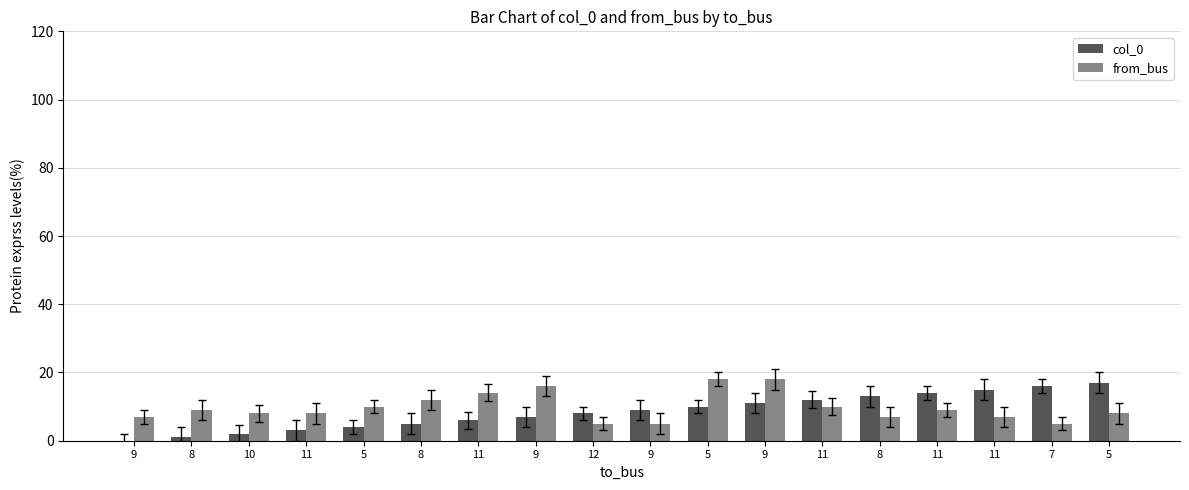

The value of from_bus at 8 is 12. True or false?

False